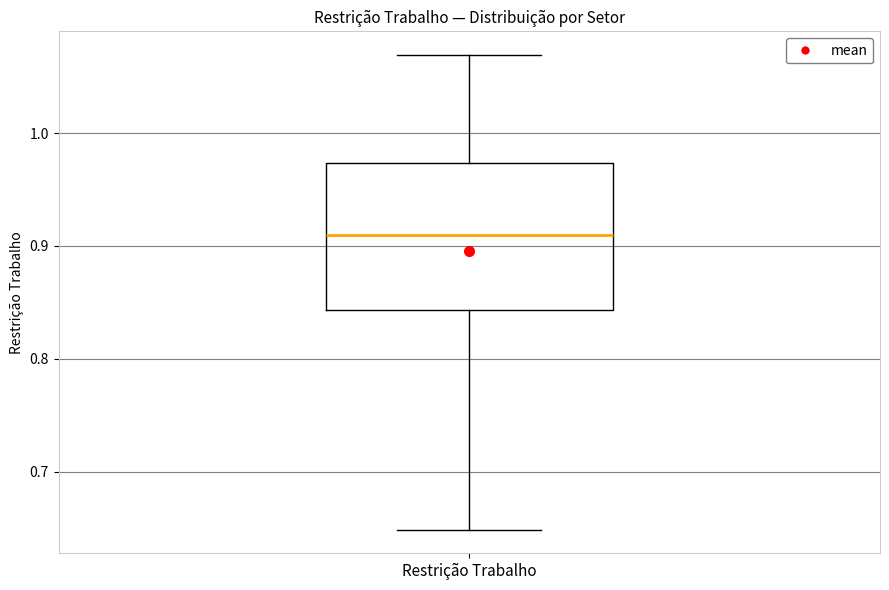

Transcribe this box plot: give where the median line is, the range the box spans, and where the two whiskers end, as read against the y-axis. The values are not printed on the chart, so give them approximately, as read against the axis.

median 0.91, box 0.84 to 0.97, whiskers 0.65 to 1.07